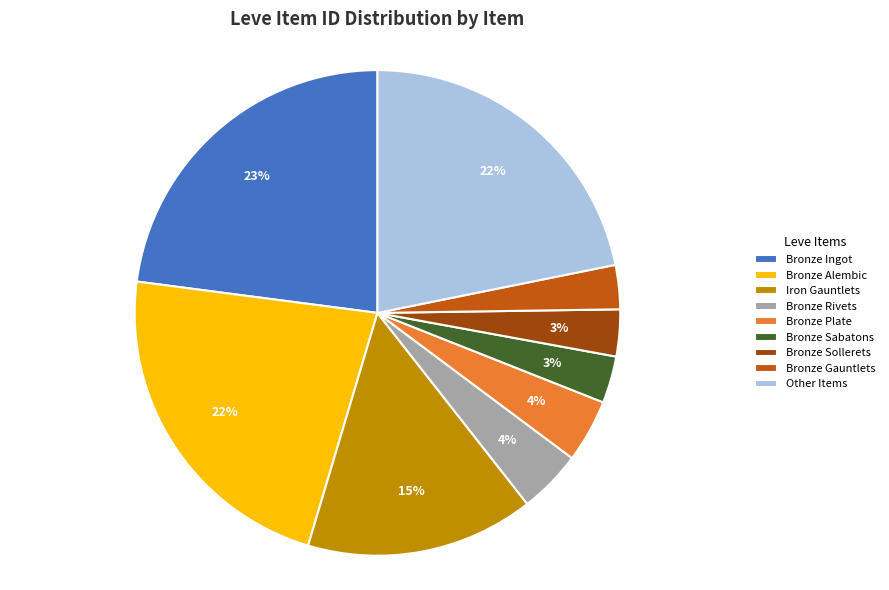

Which has a higher value, Bronze Ingot or Iron Gauntlets?

Bronze Ingot